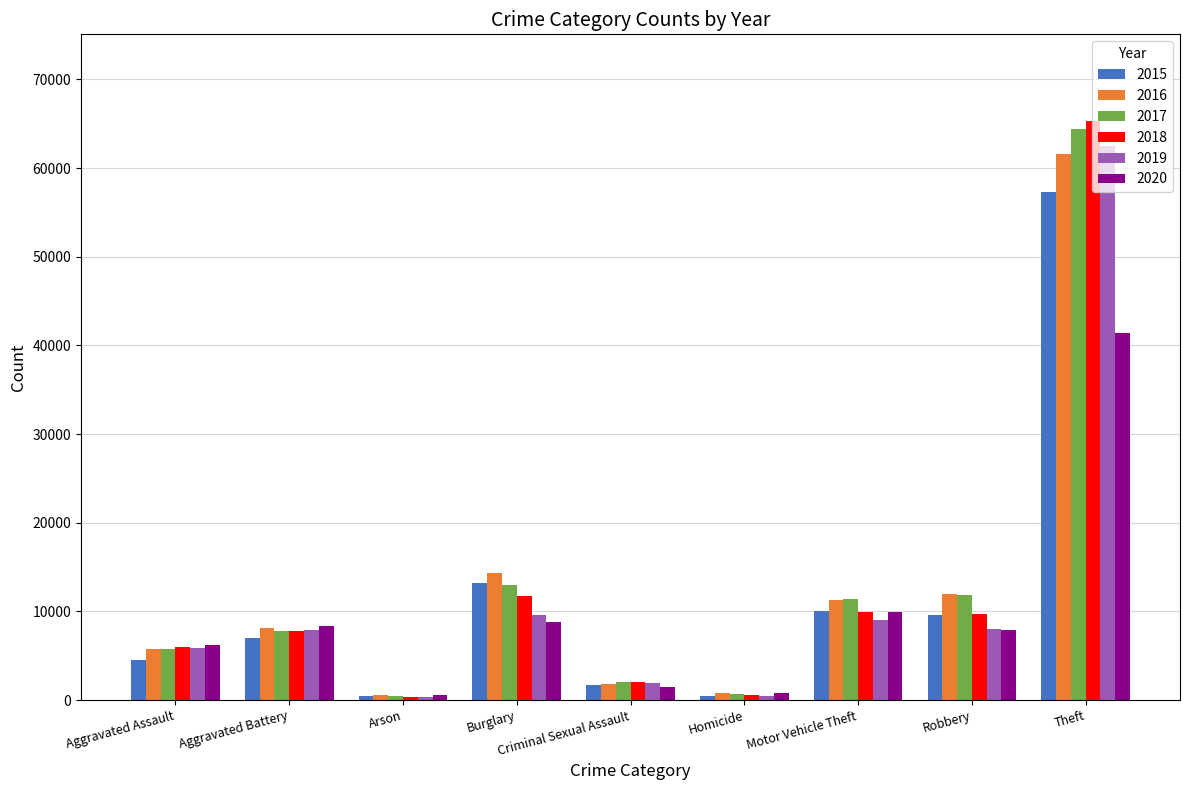

The value of 2020 at Theft is 41346. True or false?

True